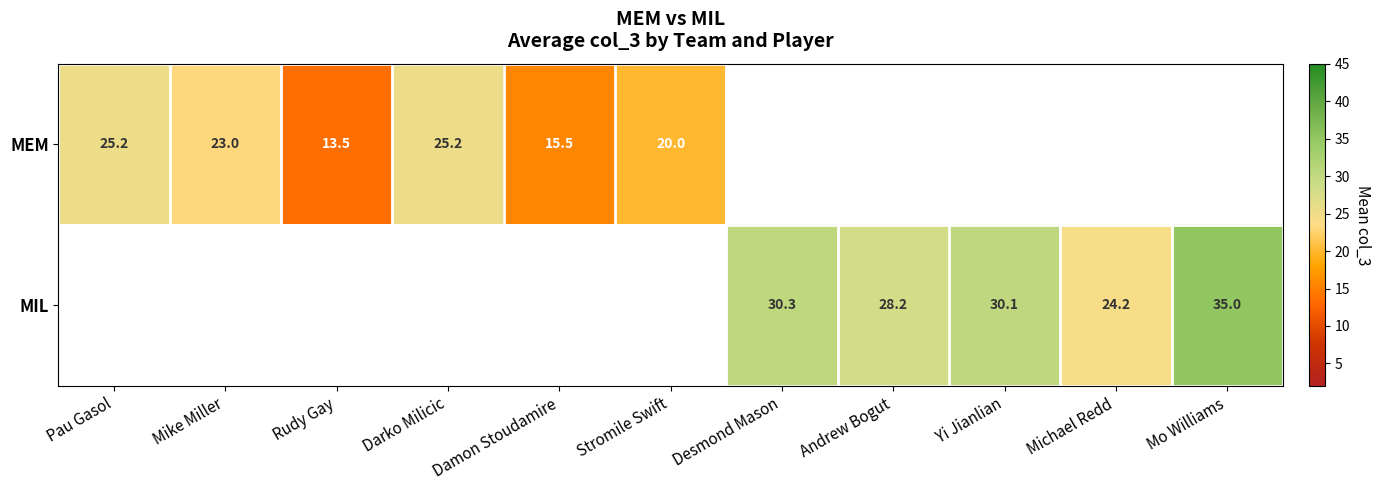

The MIL series shows 30.3 at Desmond Mason. True or false?

True